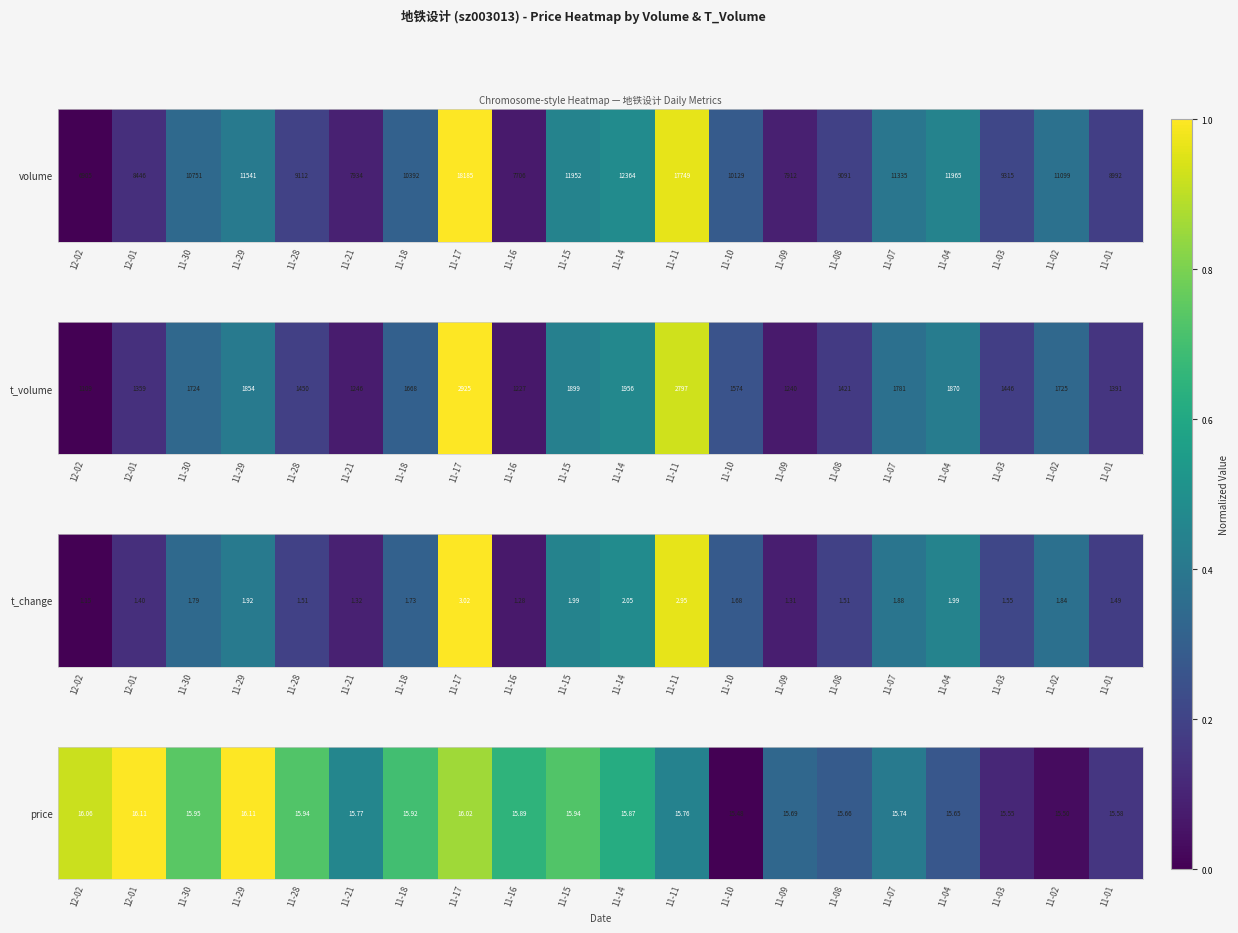

Is it true that the value at 11-02 is 0.0?

True